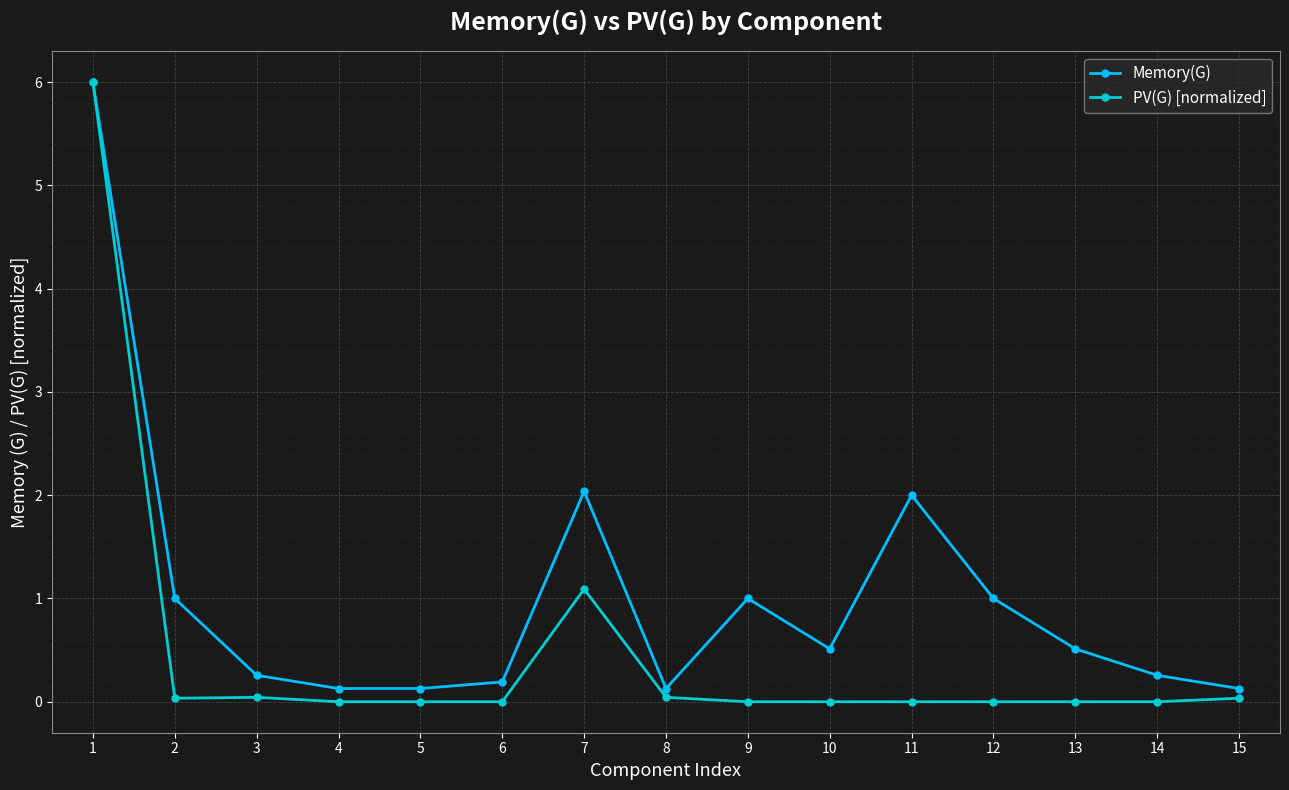

What is the greatest value displayed?

6.0